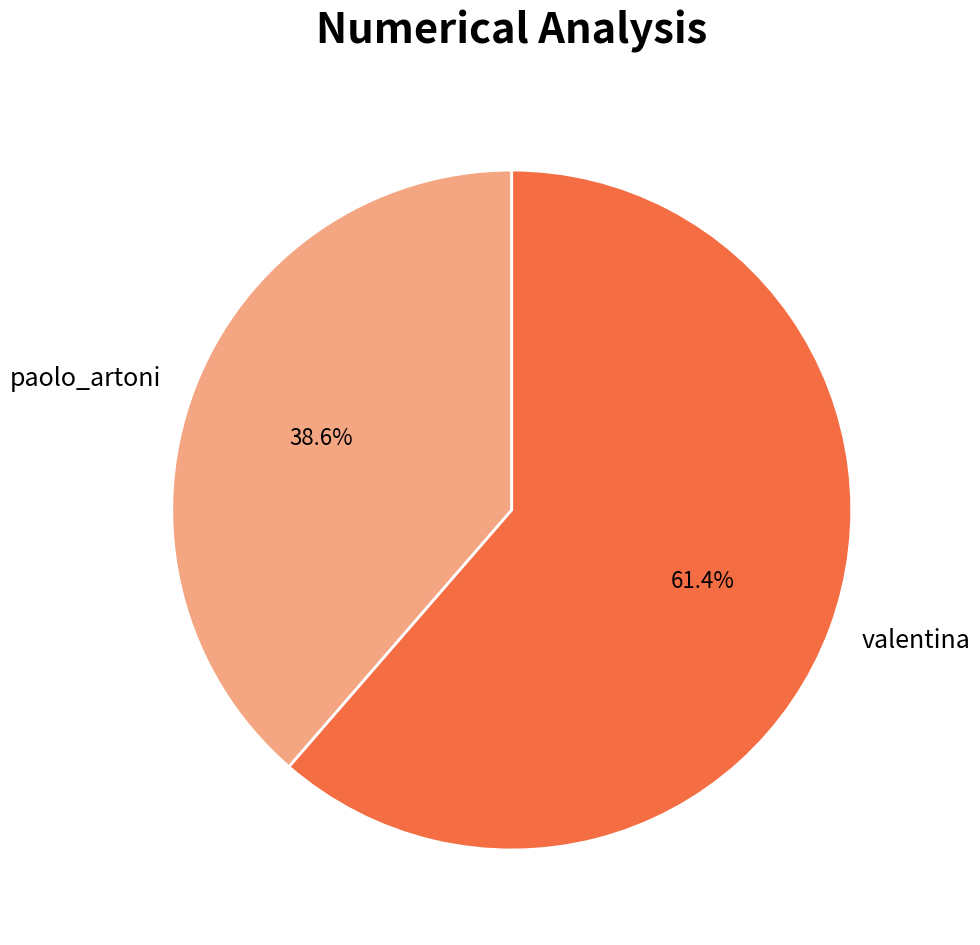

What percentage is NOT represented by paolo_artoni?

61.4%